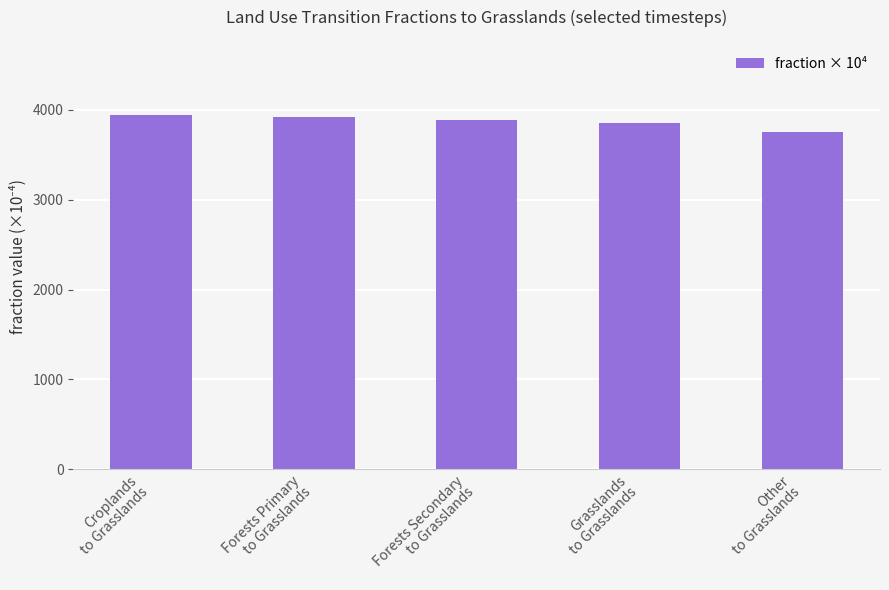

Reading left to right, transcribe all the data shown in this chart.

3945.6	3916.7	3885.5	3852.2	3760.4